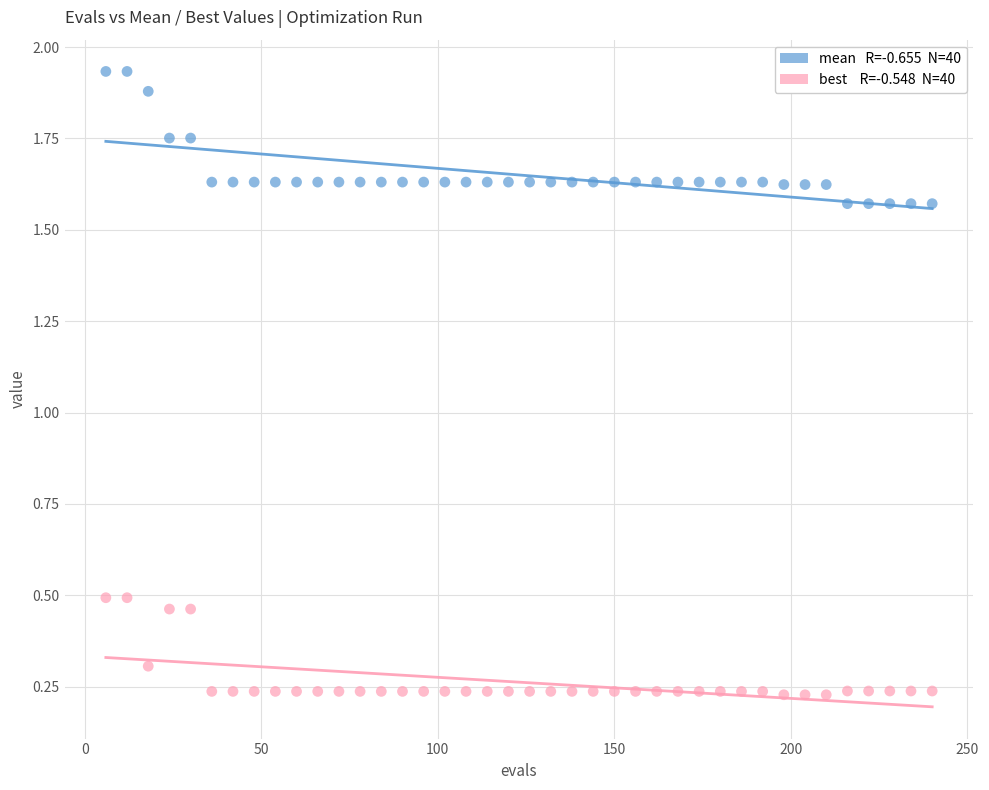

Across all data points, what is the range of Y values (max minus min)?

1.7